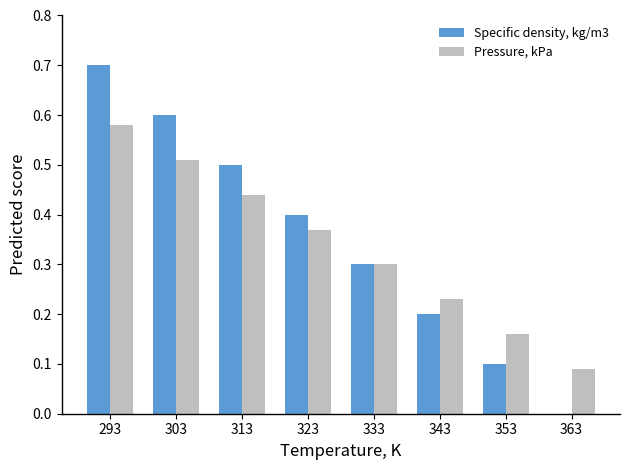

What are all the series names shown in the legend?

Specific density, kg/m3, Pressure, kPa